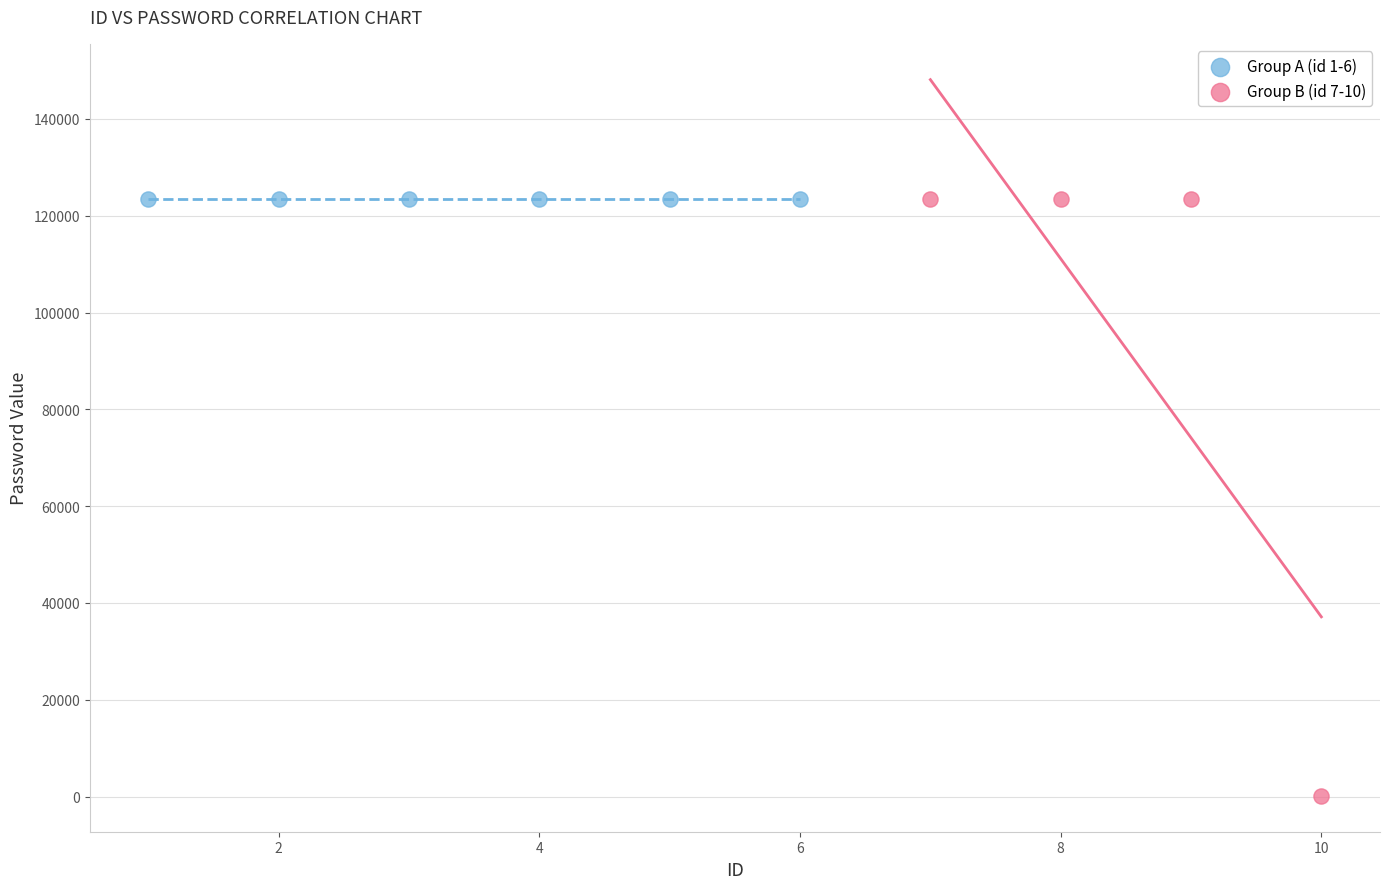

What are all the series names shown in the legend?

Group A (id 1-6), Group B (id 7-10)